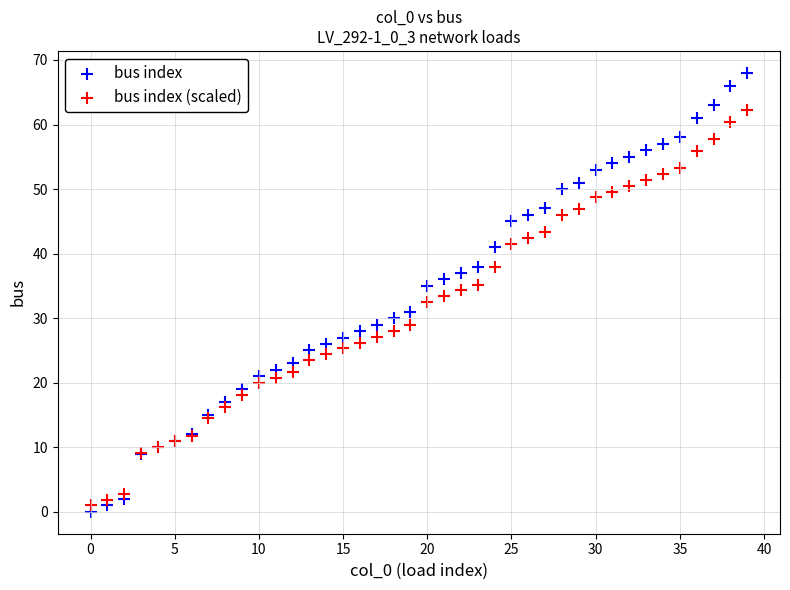

Which series has the largest Y range (max minus min)?

bus index